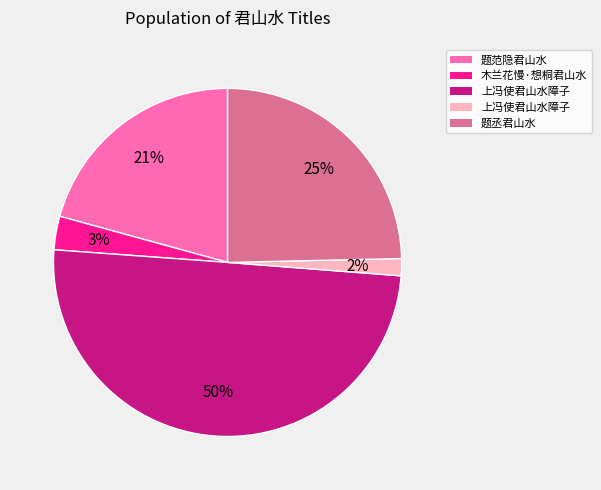

To the nearest percent, what is the average slice percentage?

20%